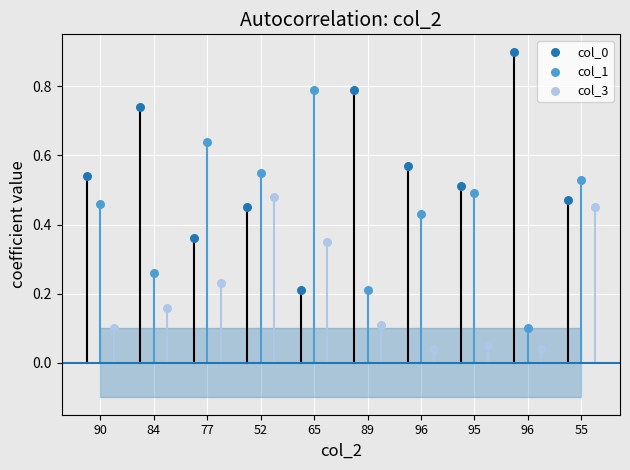

Which series reaches the minimum Y coordinate?

col_3